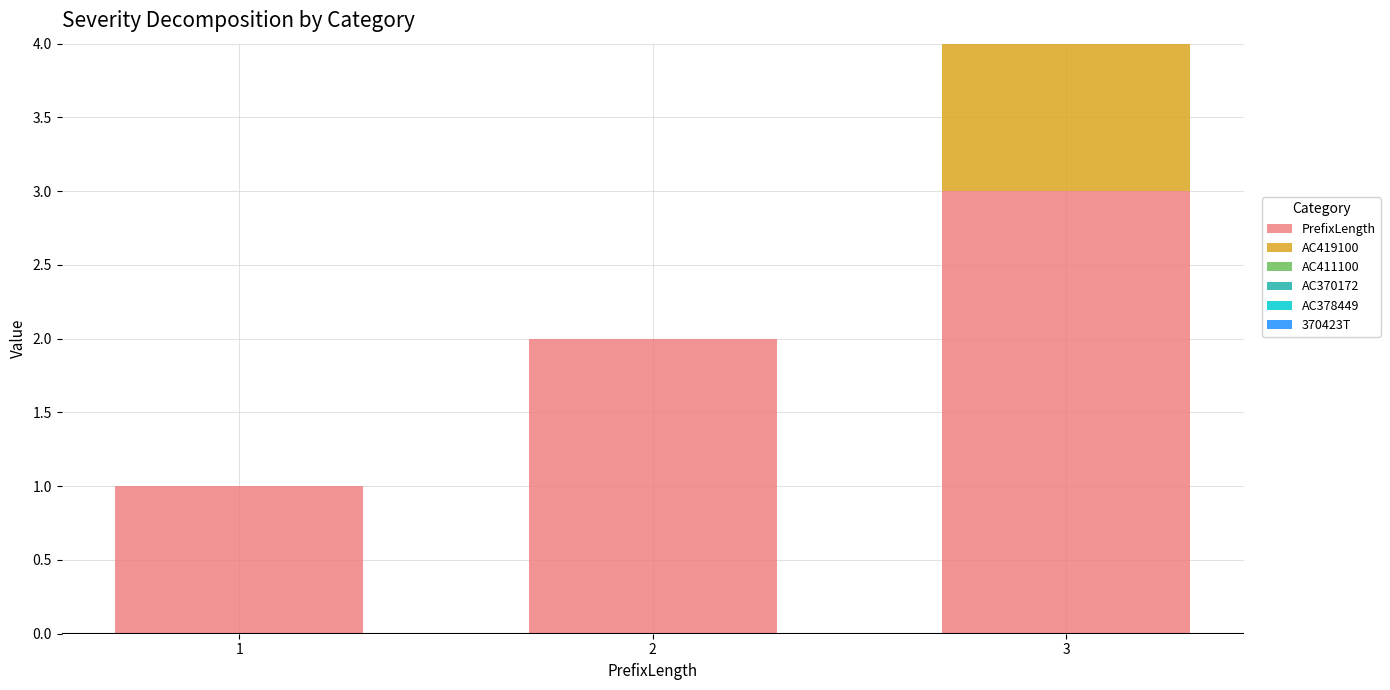

The value of PrefixLength at 2 is 2. True or false?

True